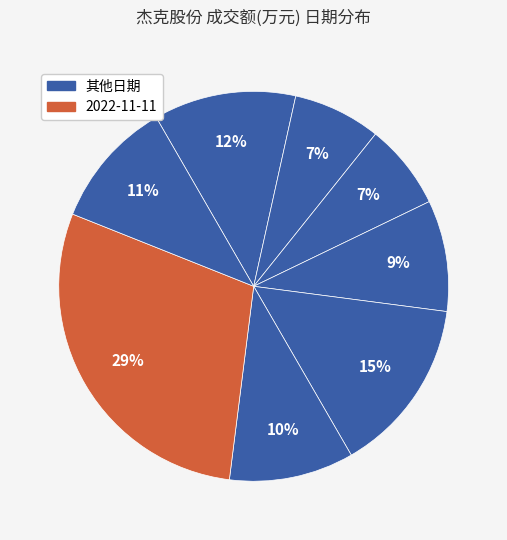

Count the number of slices in the pie.

8